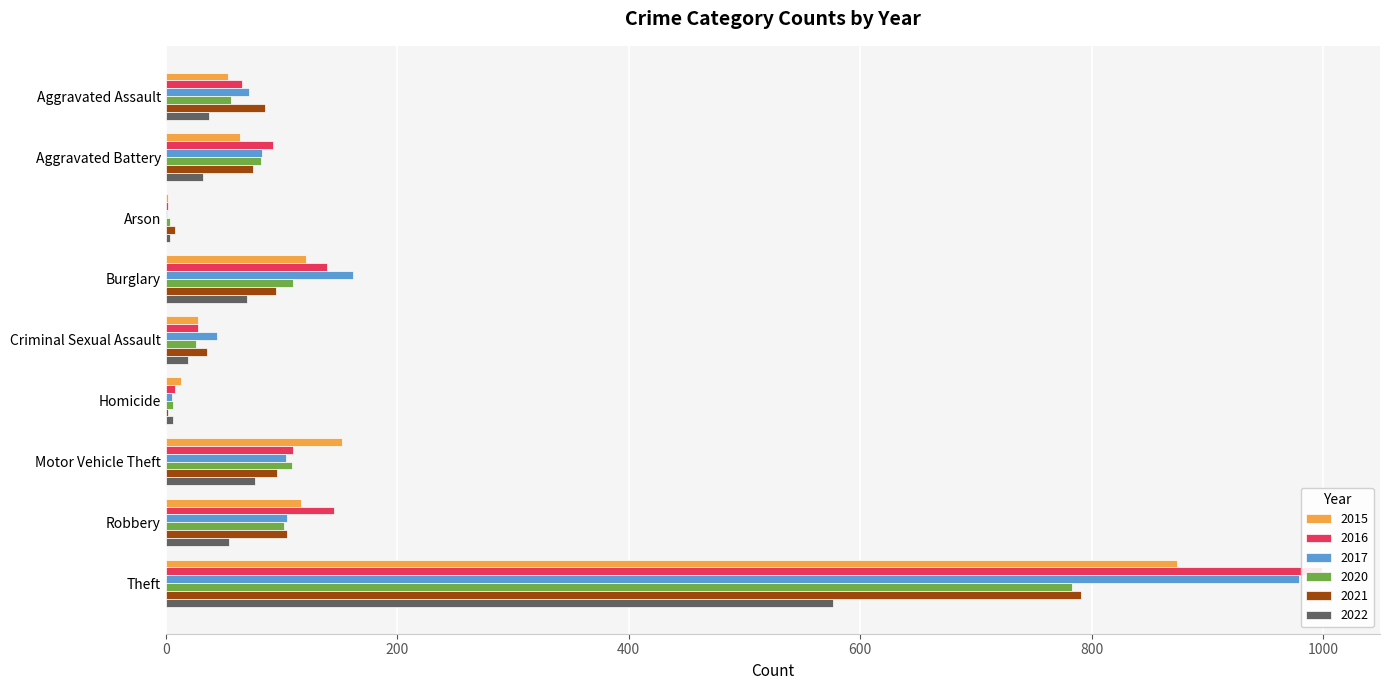

How many groups of bars are there?

9